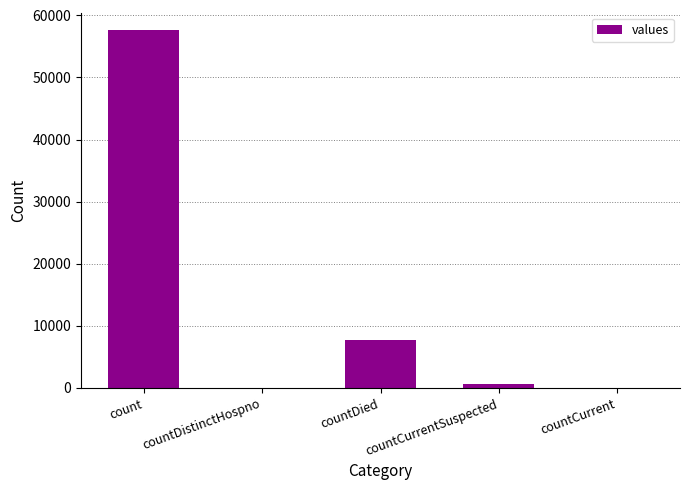

What is the change in value from countDistinctHospno to countDied?

+7754